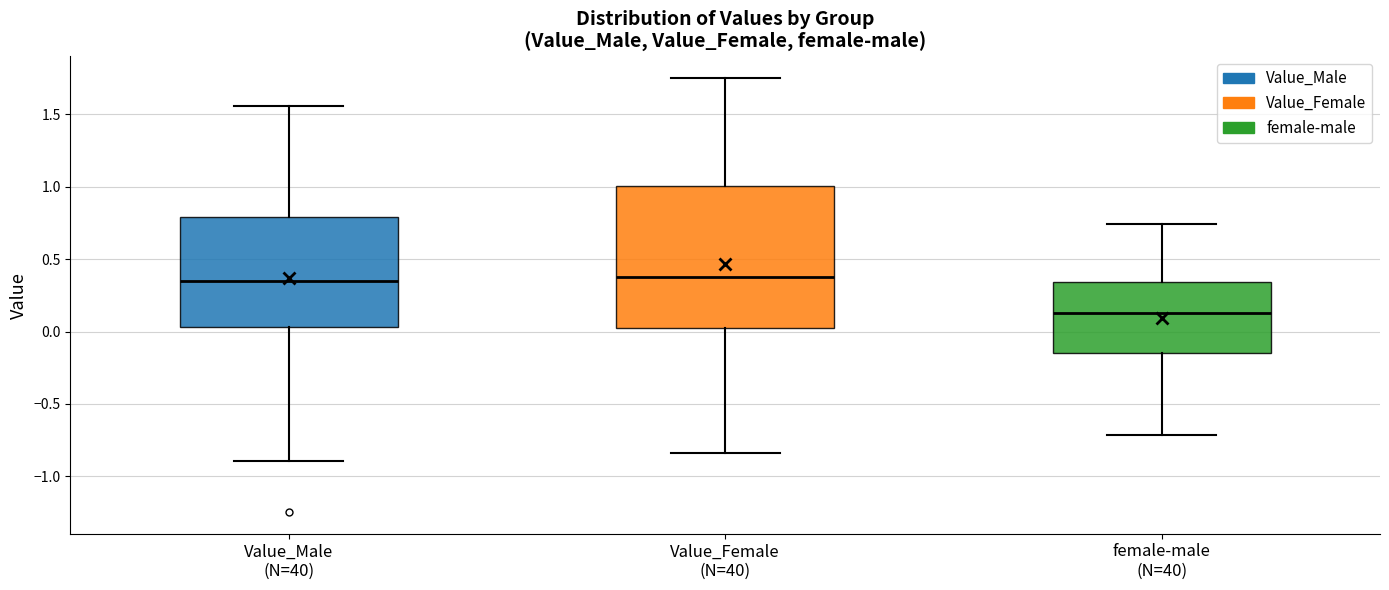

Where is the upper edge of the box for Value_Male (N=40) on the y-axis? The values are not printed on the chart, so give them approximately, as read against the axis.

0.80